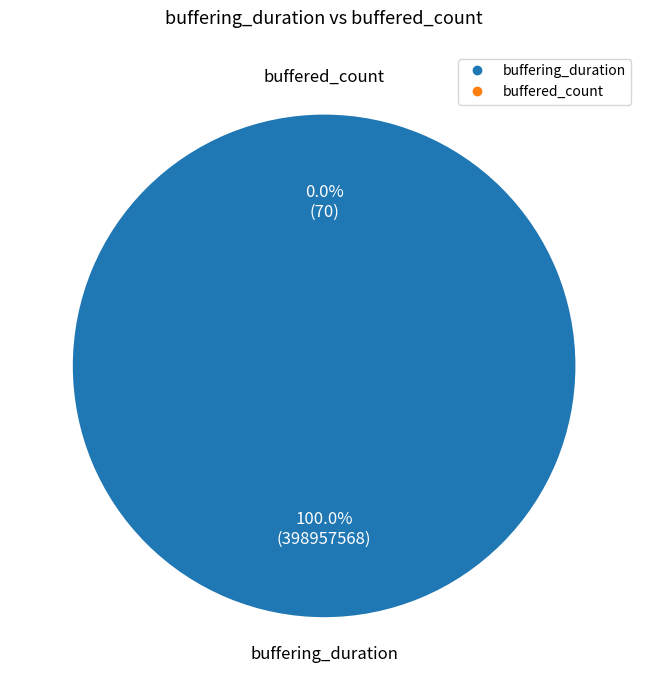

Is it true that buffered_count is 1% of the pie?

False